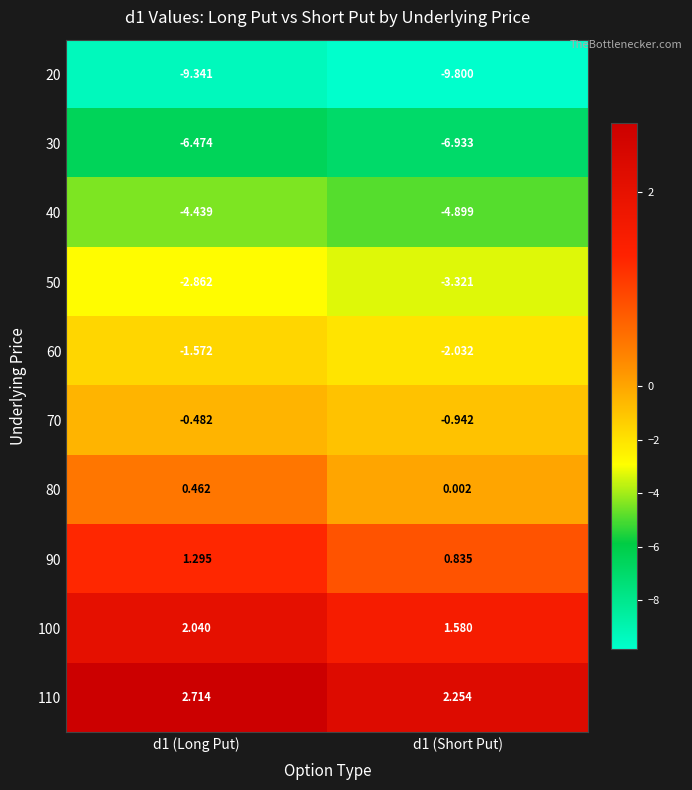

How many distinct data groups are displayed?

10